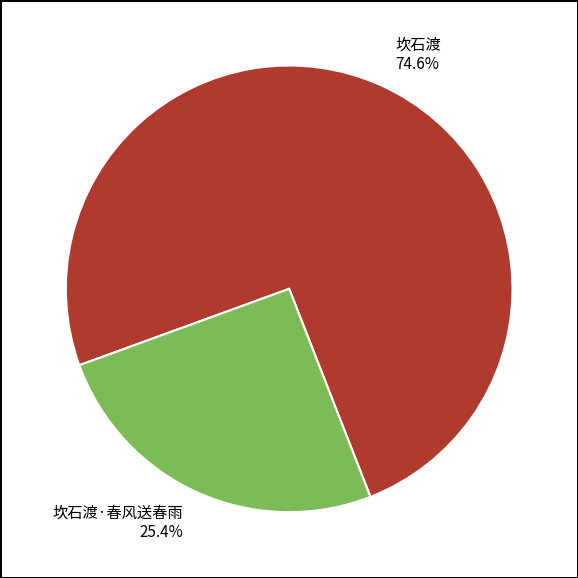

Which slice is the smallest?

坎石渡·春风送春雨 25.4%